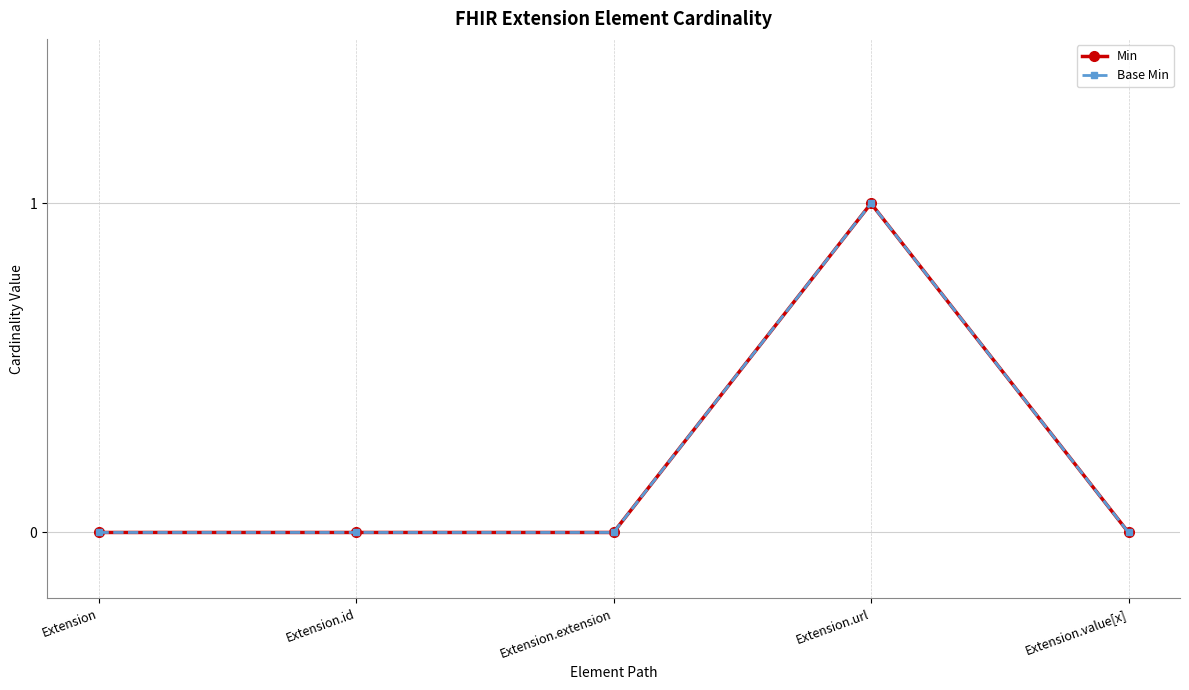

Reading right to left, transcribe all the data shown in this chart.

Min: Extension.value[x]=0	Extension.url=1	Extension.extension=0	Extension.id=0	Extension=0
Base Min: Extension.value[x]=0	Extension.url=1	Extension.extension=0	Extension.id=0	Extension=0